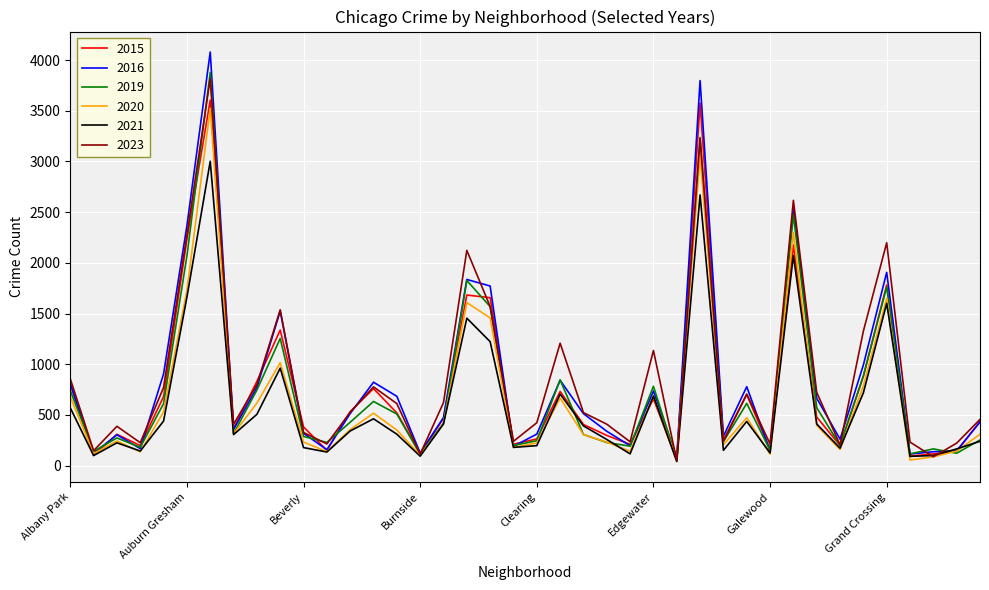

What is the highest value of the 2019 series?

3878